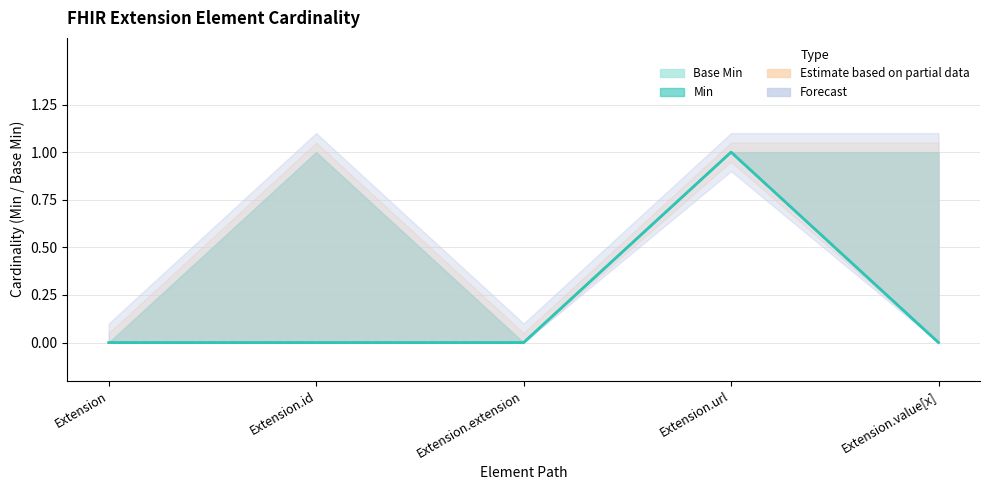

What is the total value across all series at Extension.url?

2